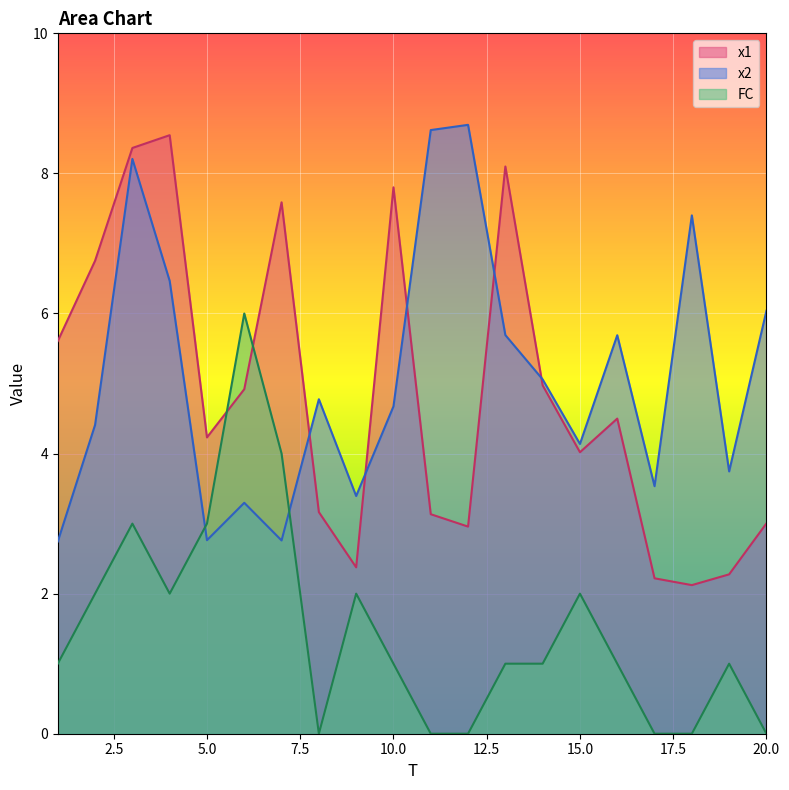

Which series has the widest spread of values?

x1